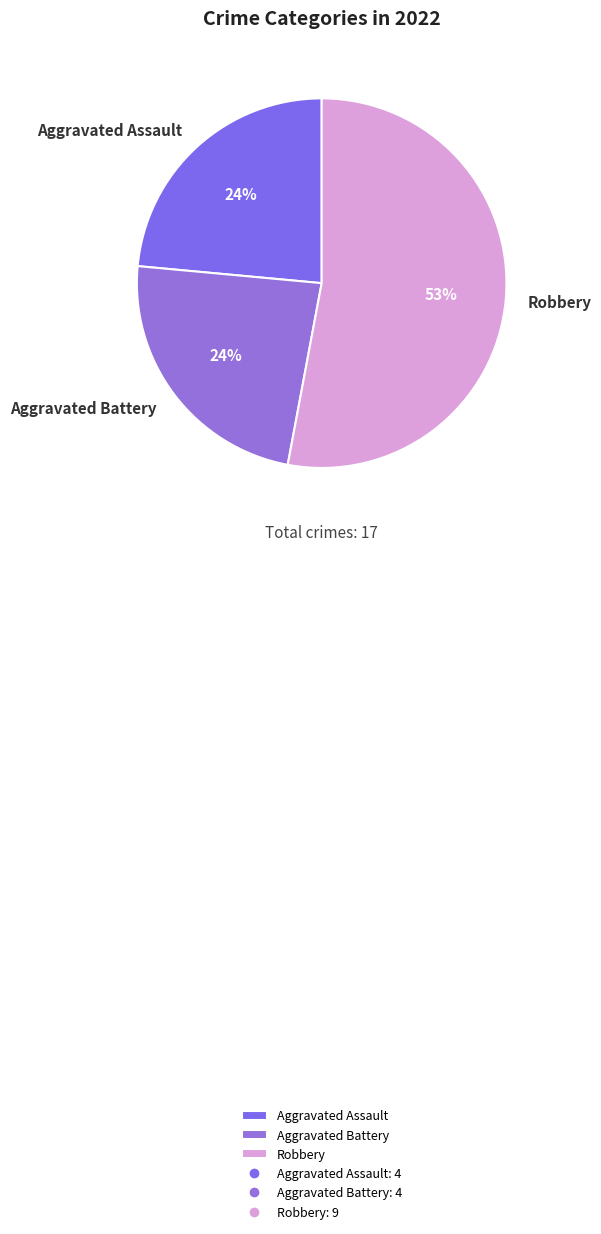

Approximately how many times larger is the value at Aggravated Battery compared to Aggravated Assault?

1.0